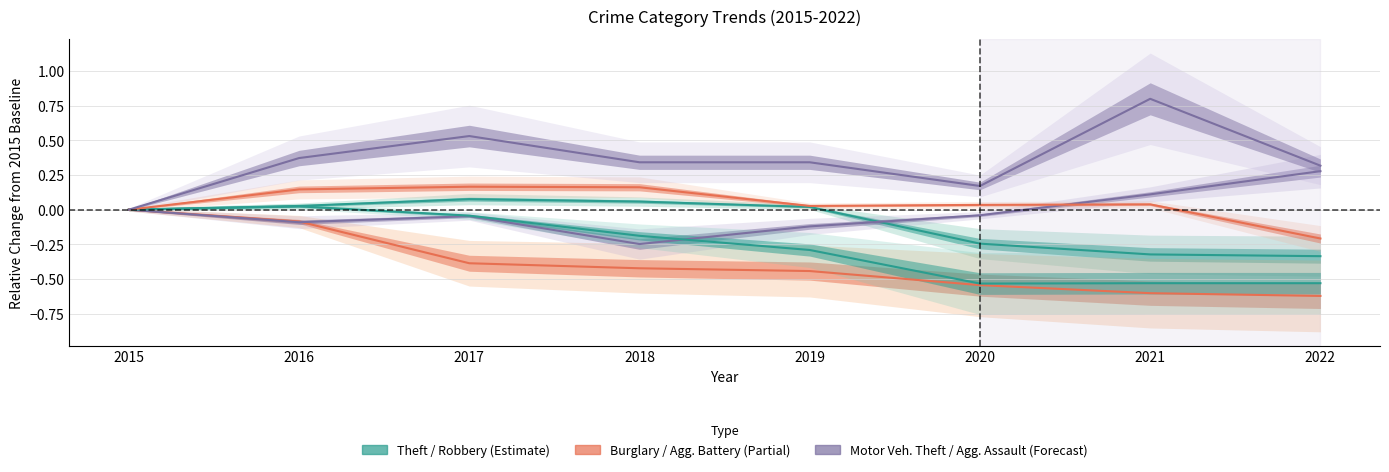

Which series changed the most between 2017 and 2019?

Robbery